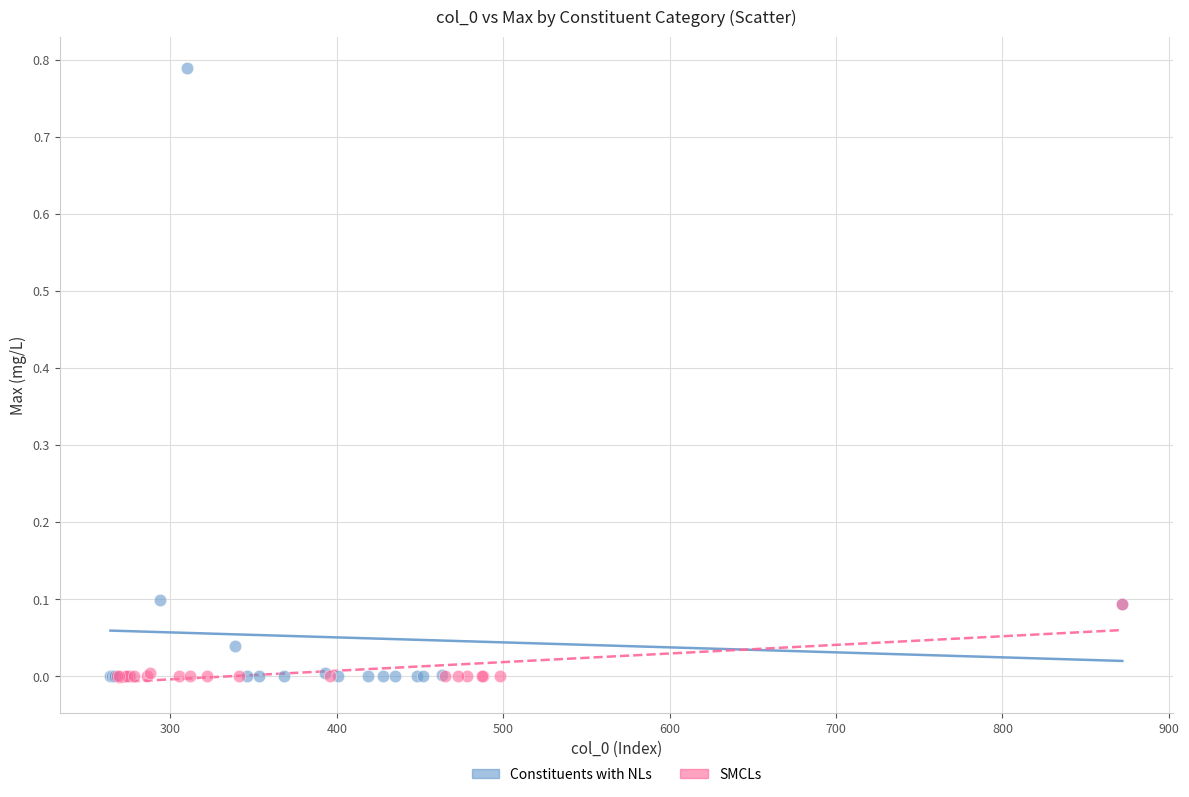

Which series reaches the maximum Y coordinate?

Constituents with NLs